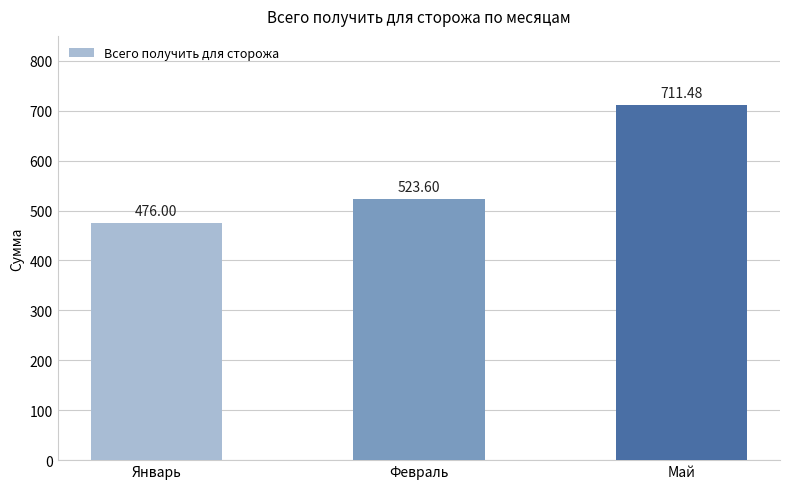

List the labels in order of value, largest first.

Май, Февраль, Январь